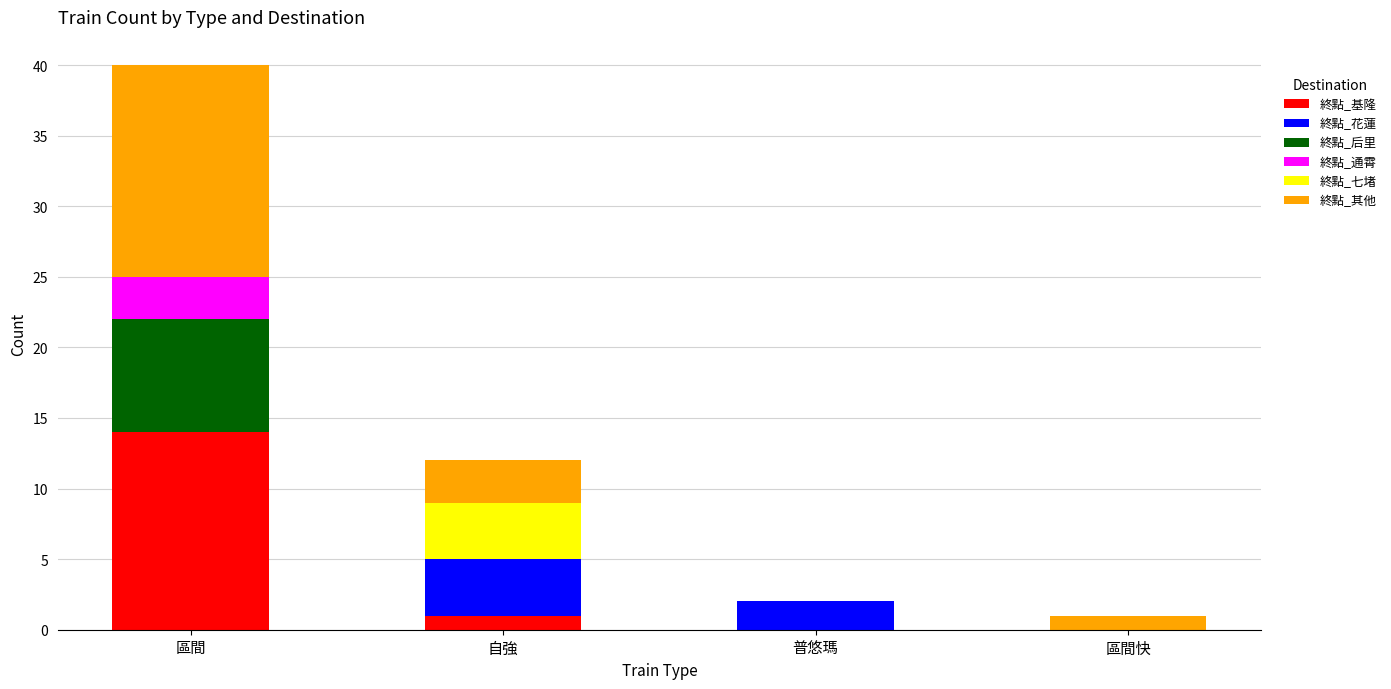

At which label is 終點_基隆 closest to 7?

自強